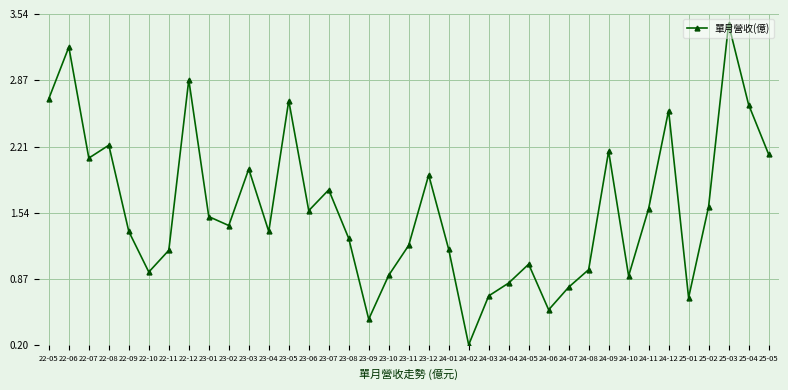

How many interior local peaks (higher than both neighbors) does the data have?

11